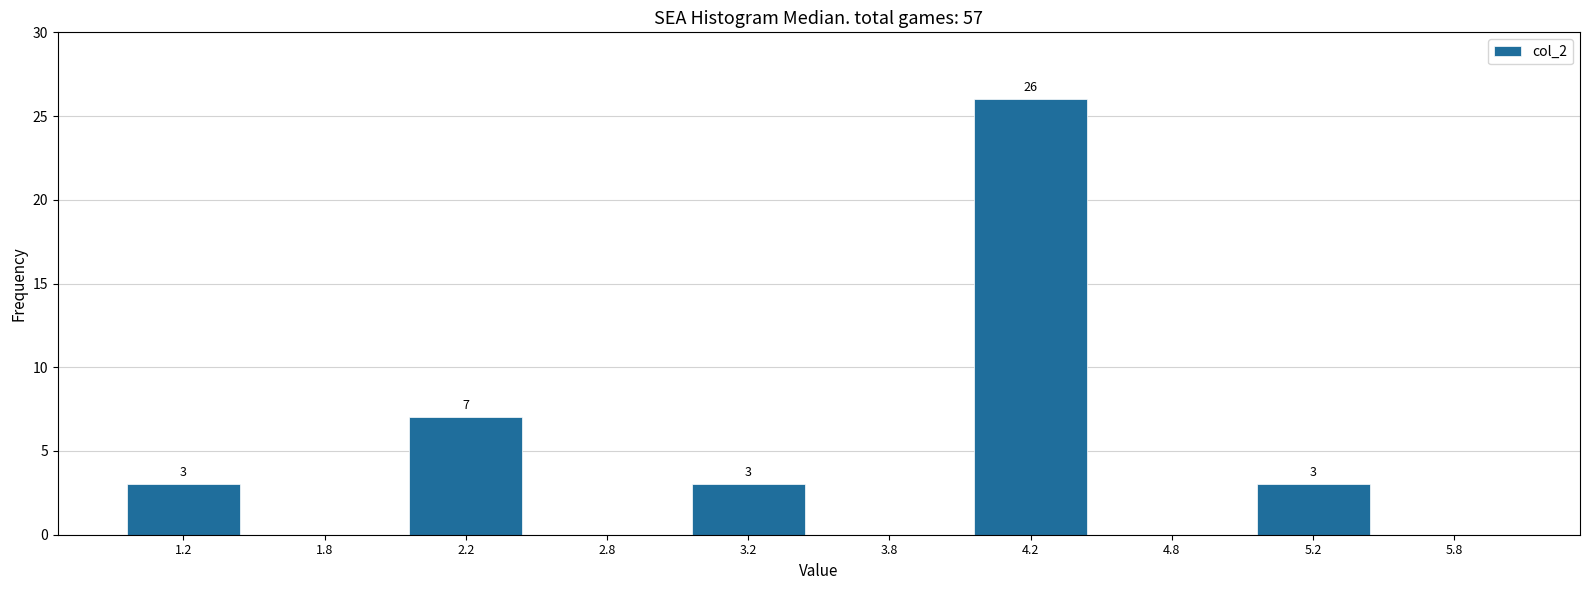

Over which range of the x-axis is the bar tallest?

4.0 to 4.5